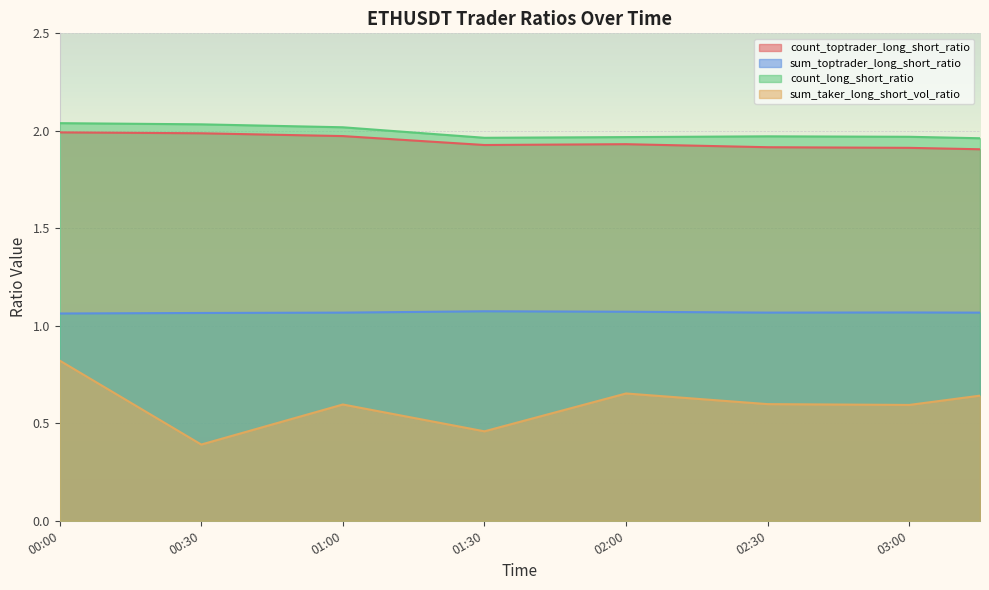

Between 00:00 and 02:30, which series saw the biggest shift?

sum_taker_long_short_vol_ratio